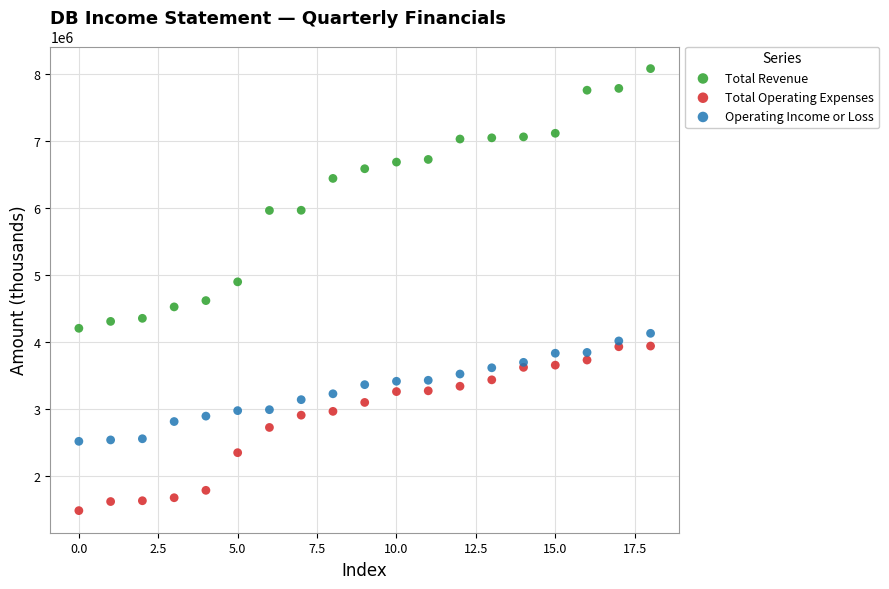

Which series contains the highest Y value?

Total Revenue